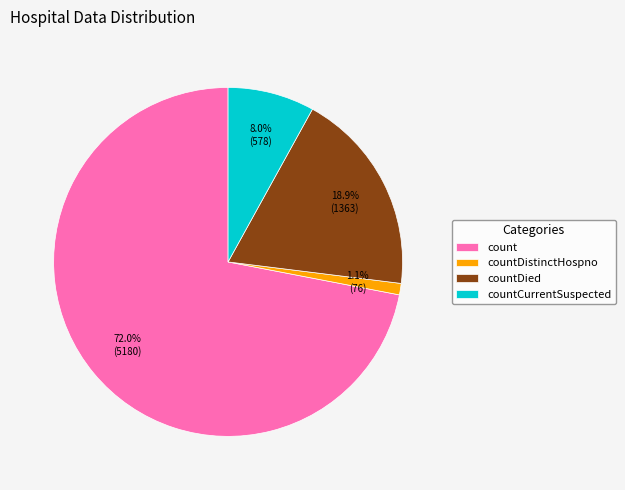

The countCurrentSuspected slice represents 1% of the pie. True or false?

False